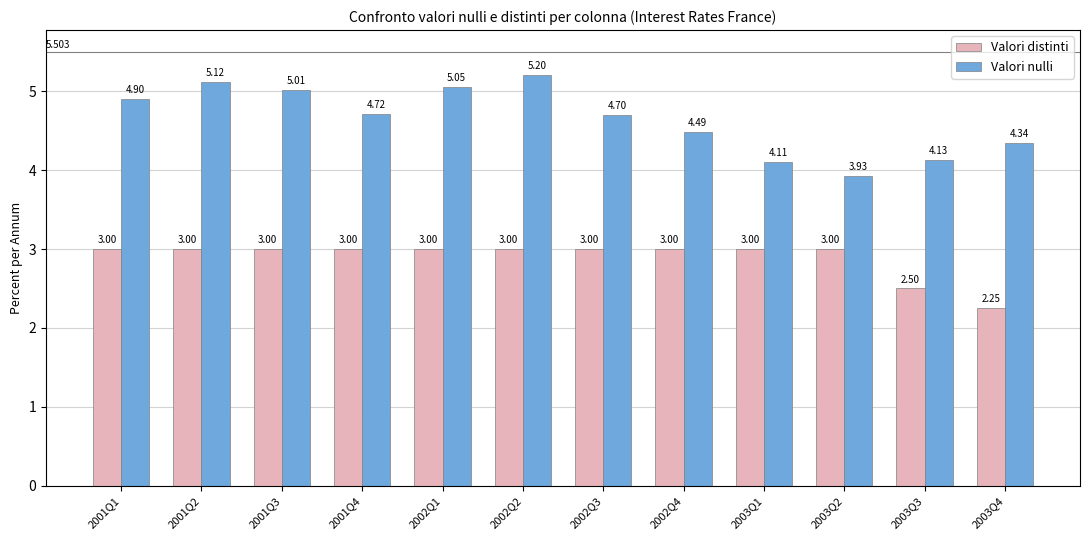

What position from the left is 2001Q4?

4